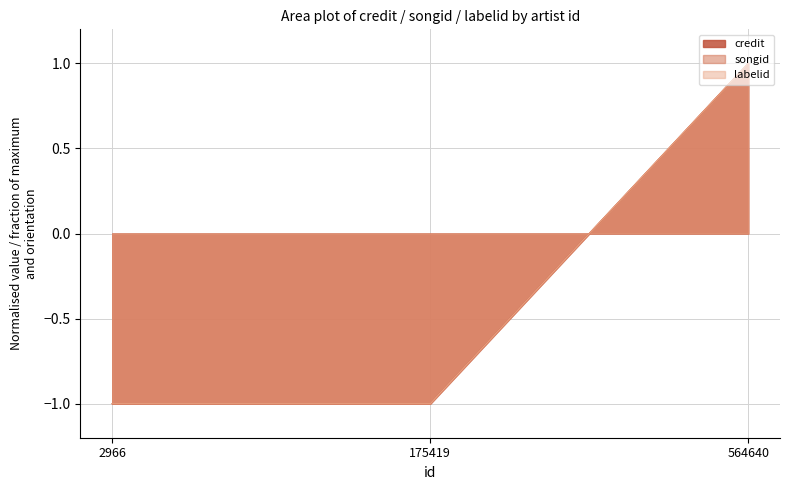

Which series has the largest total across all categories?

credit